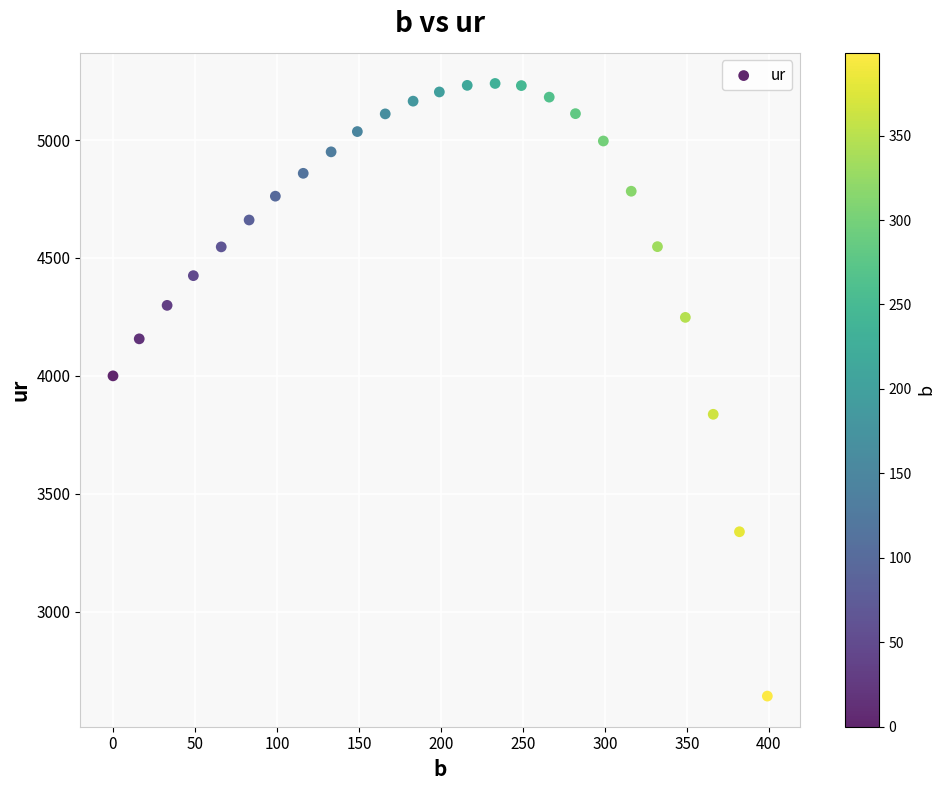

What is the range of X values (max minus min)?

399